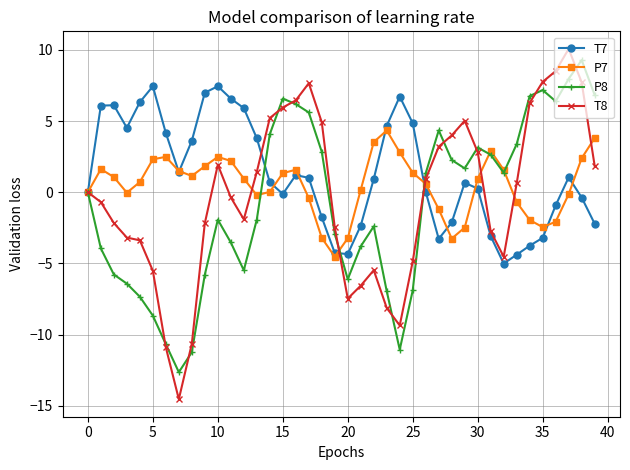

What is the average value of the T8 series?

-0.4